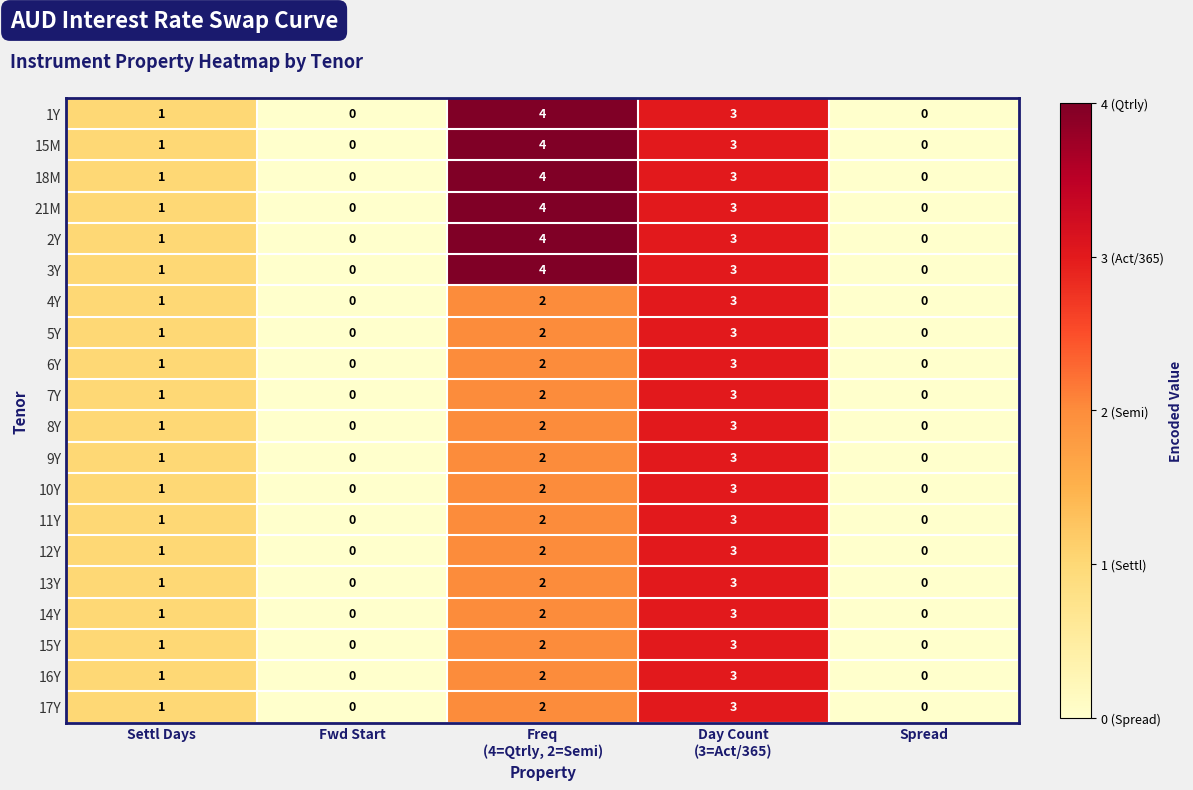

What is the difference between the maximum and minimum values in the 3Y series?

4